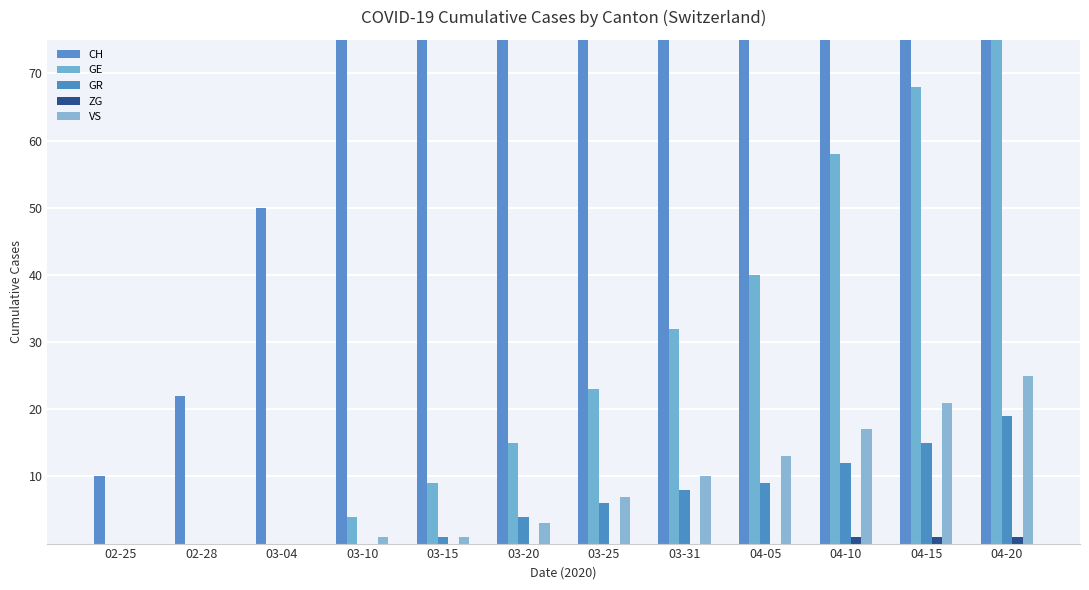

Reading right to left, list all the values displayed in this chart.

CH: 04-20=75	04-15=75	04-10=75	04-05=75	03-31=75	03-25=75	03-20=75	03-15=75	03-10=75	03-04=50	02-28=22	02-25=10
GE: 04-20=75	04-15=68	04-10=58	04-05=40	03-31=32	03-25=23	03-20=15	03-15=9	03-10=4	03-04=0	02-28=0	02-25=0
GR: 04-20=19	04-15=15	04-10=12	04-05=9	03-31=8	03-25=6	03-20=4	03-15=1	03-10=0	03-04=0	02-28=0	02-25=0
ZG: 04-20=1	04-15=1	04-10=1	04-05=0	03-31=0	03-25=0	03-20=0	03-15=0	03-10=0	03-04=0	02-28=0	02-25=0
VS: 04-20=25	04-15=21	04-10=17	04-05=13	03-31=10	03-25=7	03-20=3	03-15=1	03-10=1	03-04=0	02-28=0	02-25=0